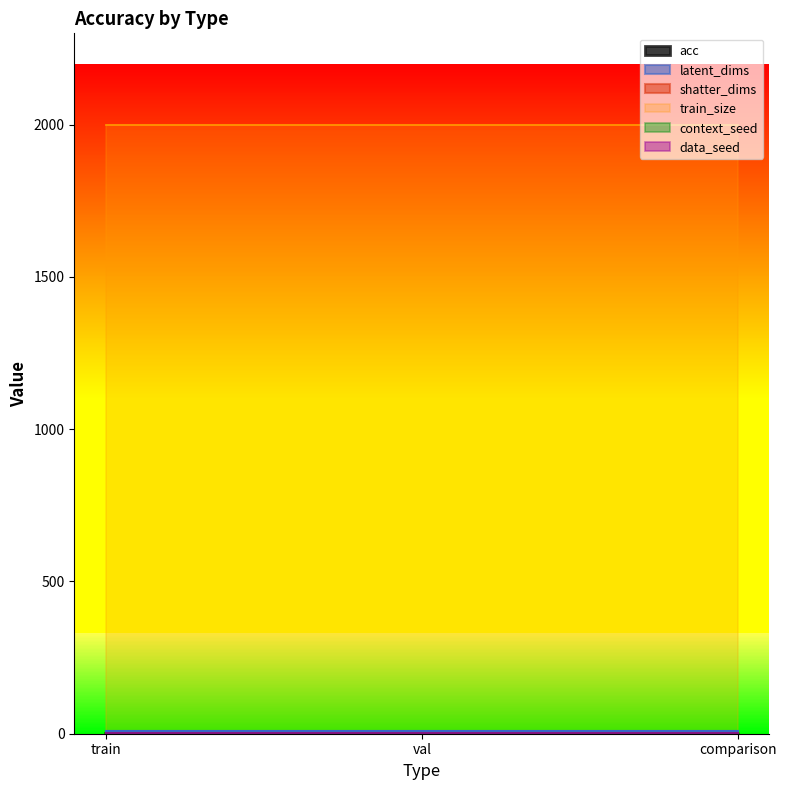

What is the spread (max minus min) of values at train?

1999.0